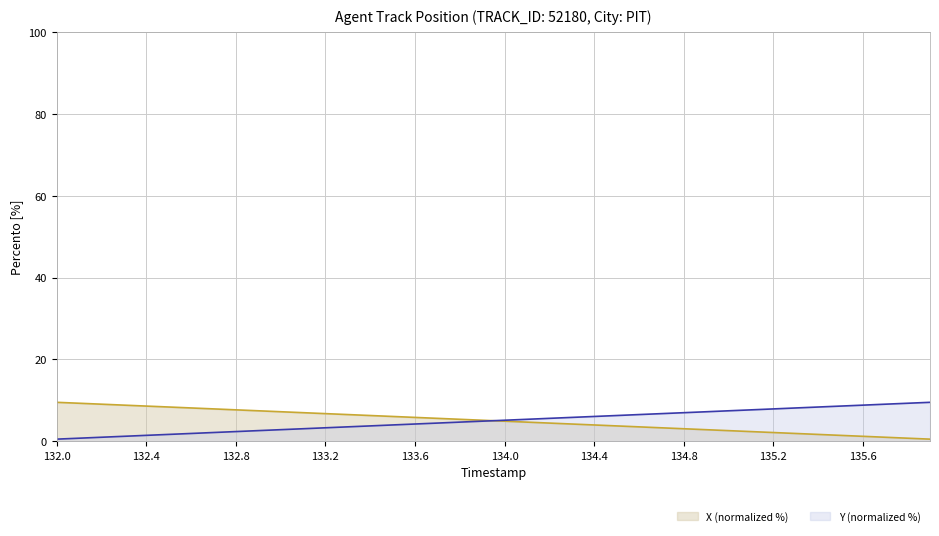

True or false: X (normalized %) and Y (normalized %) cross at least once.

True